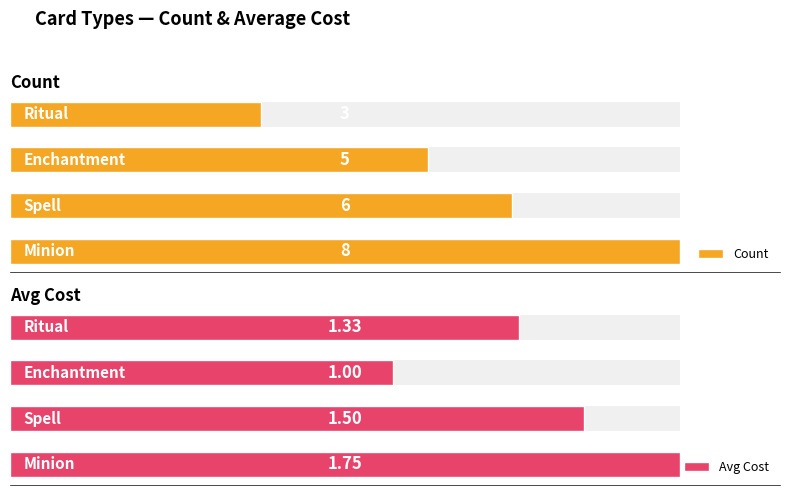

What is the difference between the second highest and minimum values in the Avg Cost series?

0.5